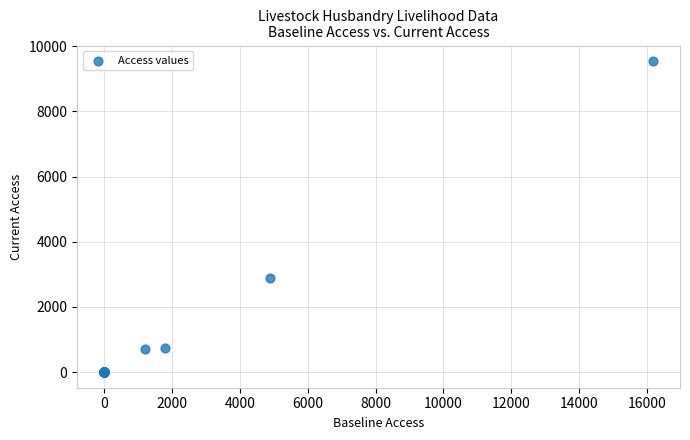

What Y value in the scatter plot is closest to 4771?

2892.1